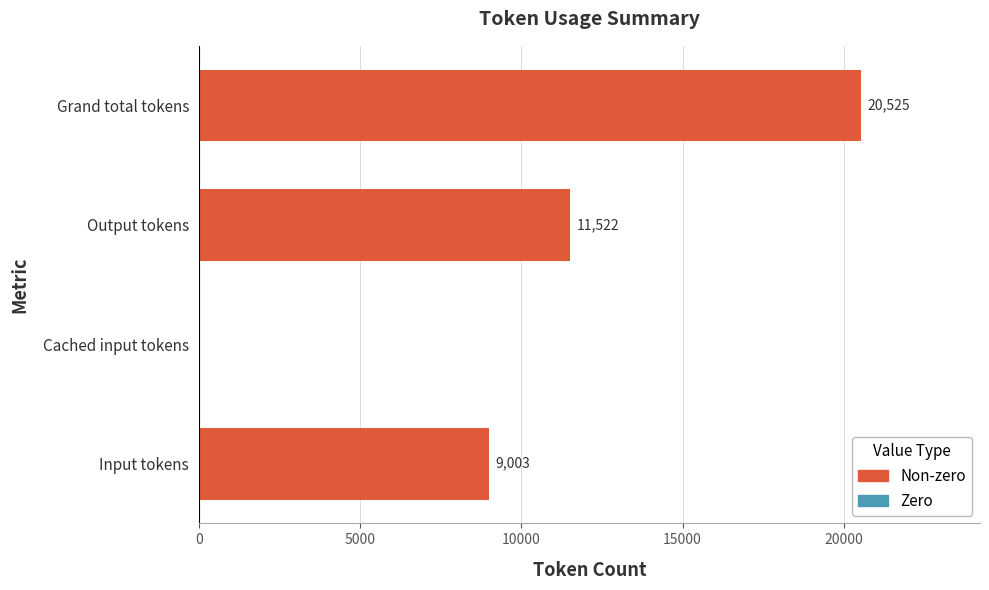

At which category does the chart reach its peak across all series?

Grand total tokens